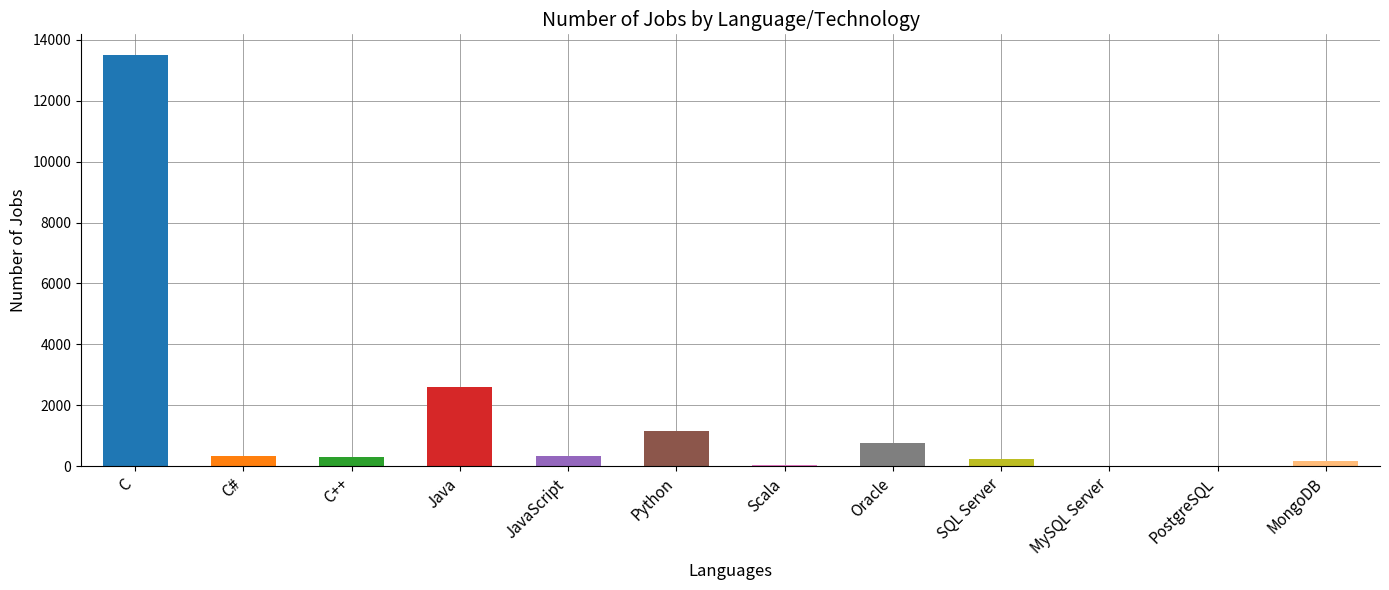

Which category has the highest value across all series?

C